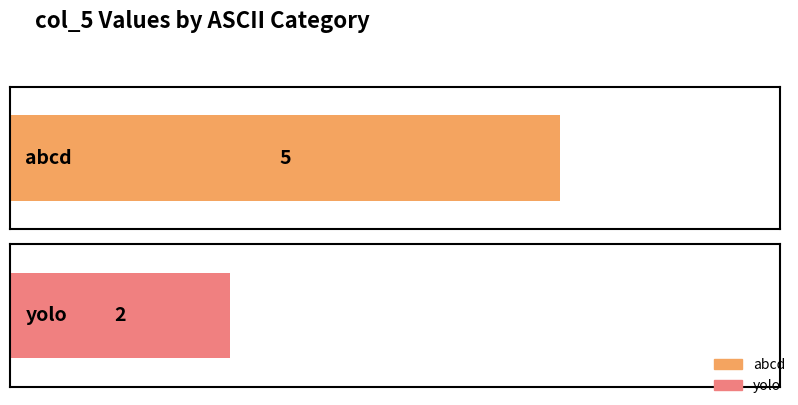

What is the sum of the values at abcd and yolo?

7